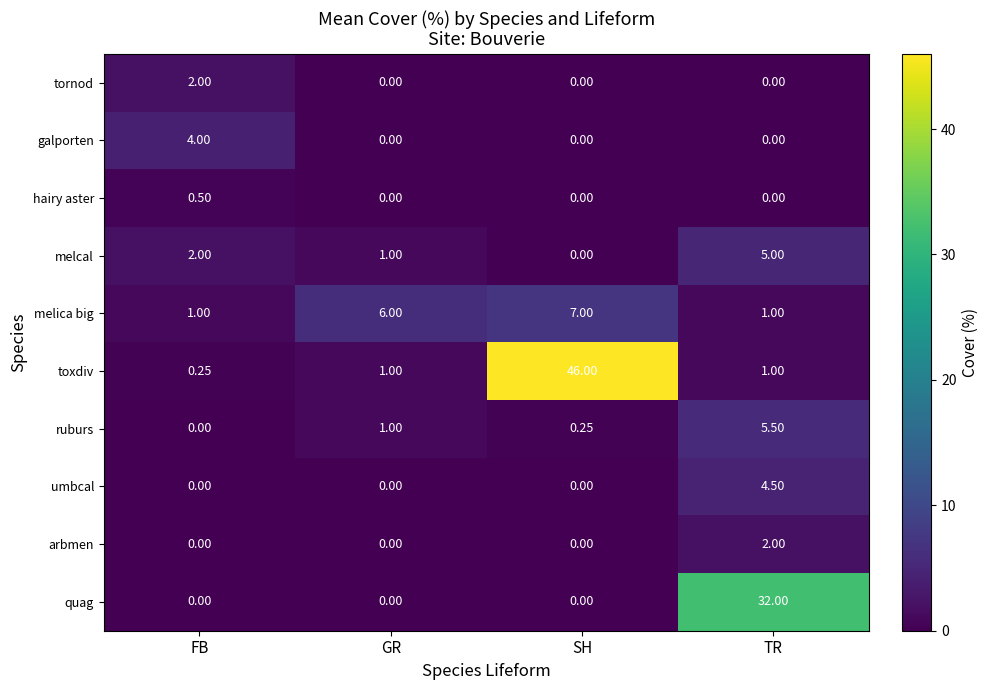

Which category has the highest value in the umbcal series?

TR